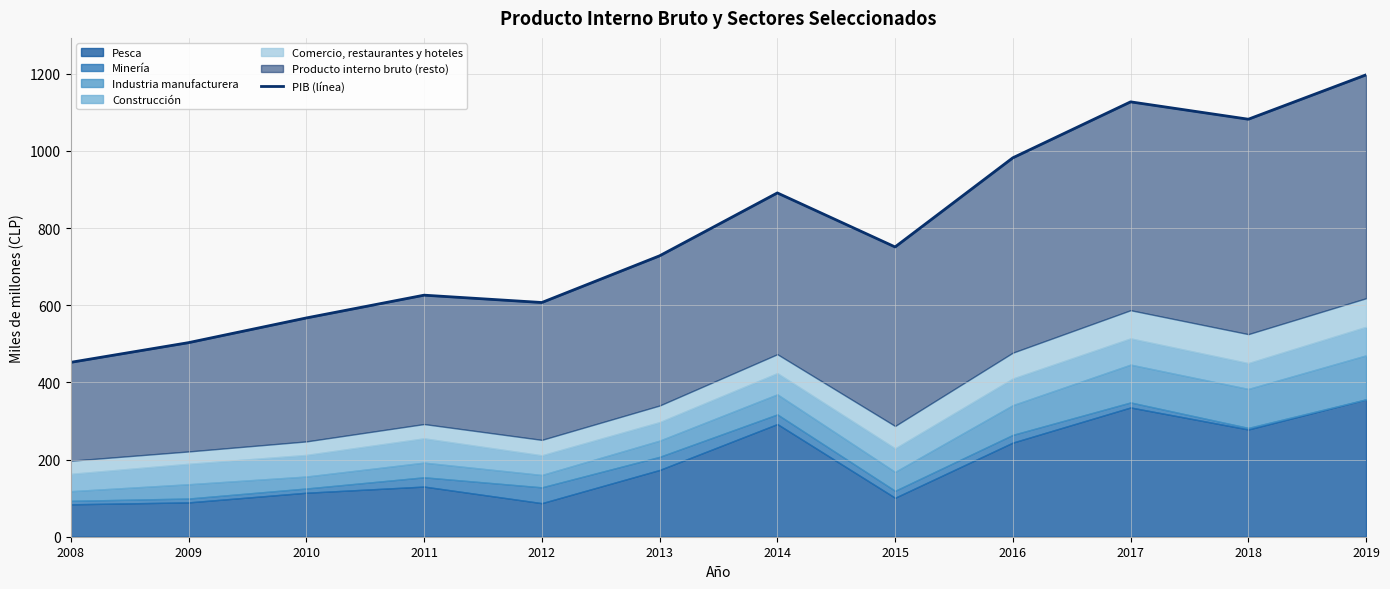

The value at 2009 is 320. True or false?

False